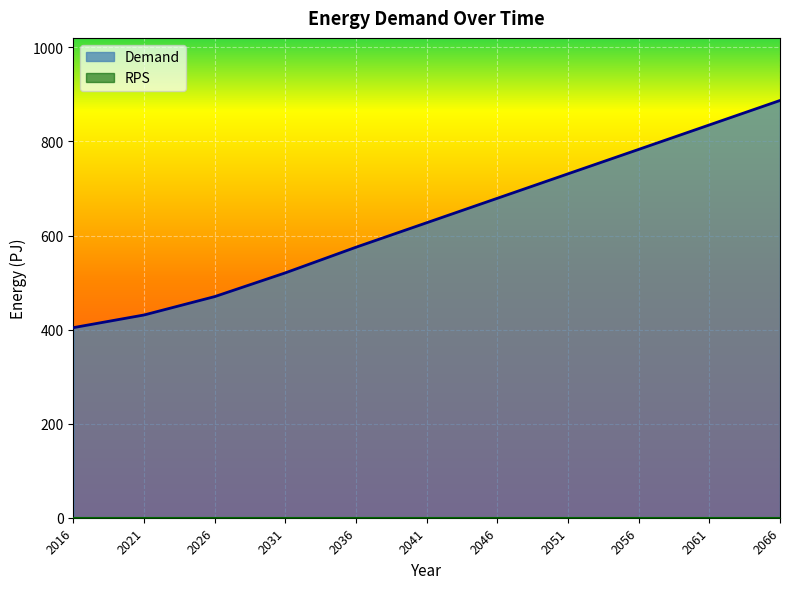

Which category has the lowest value across all series?

2016